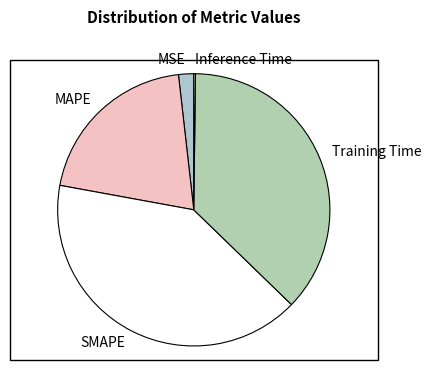

What is the largest slice in the pie chart?

SMAPE